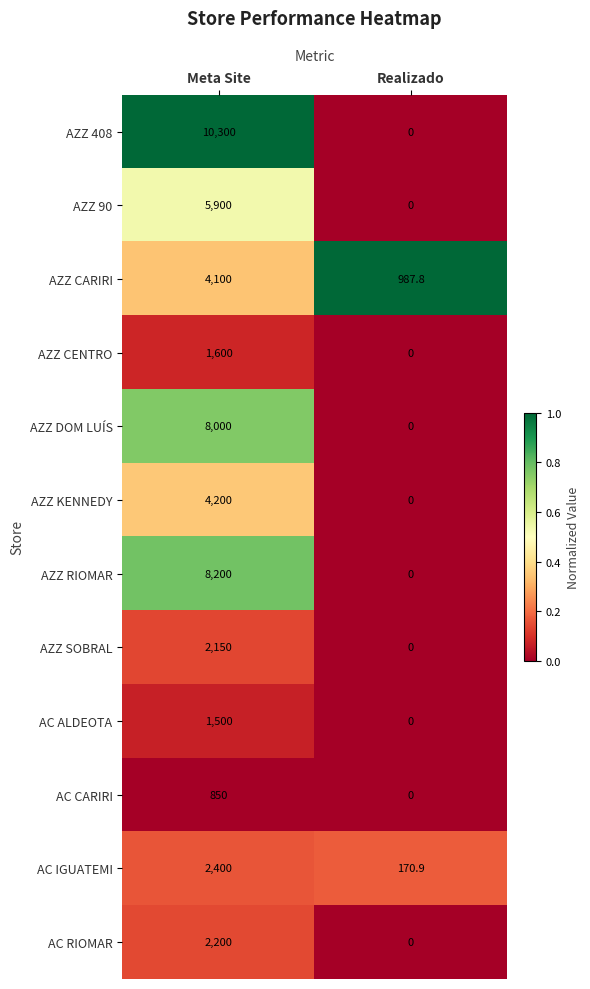

At which category is the sum across all series the highest?

Meta Site